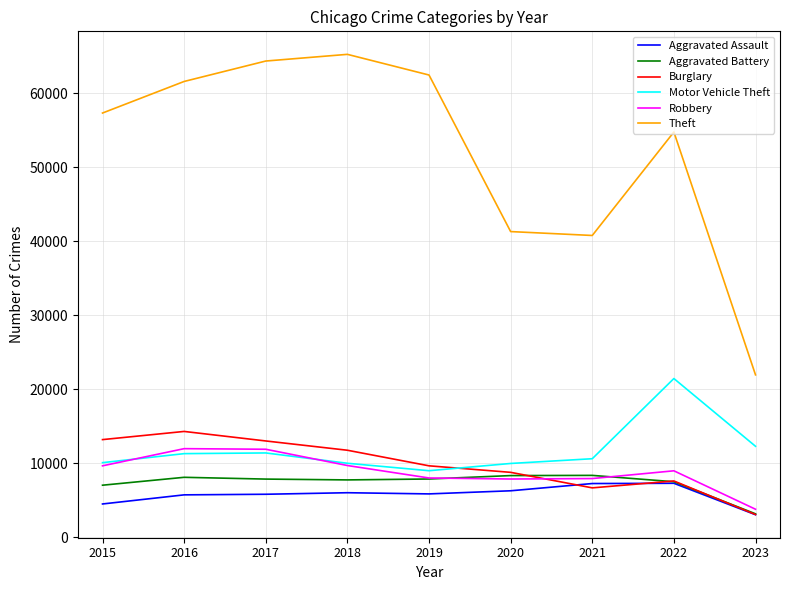

What is the difference between the maximum and minimum values in the Aggravated Assault series?

4249